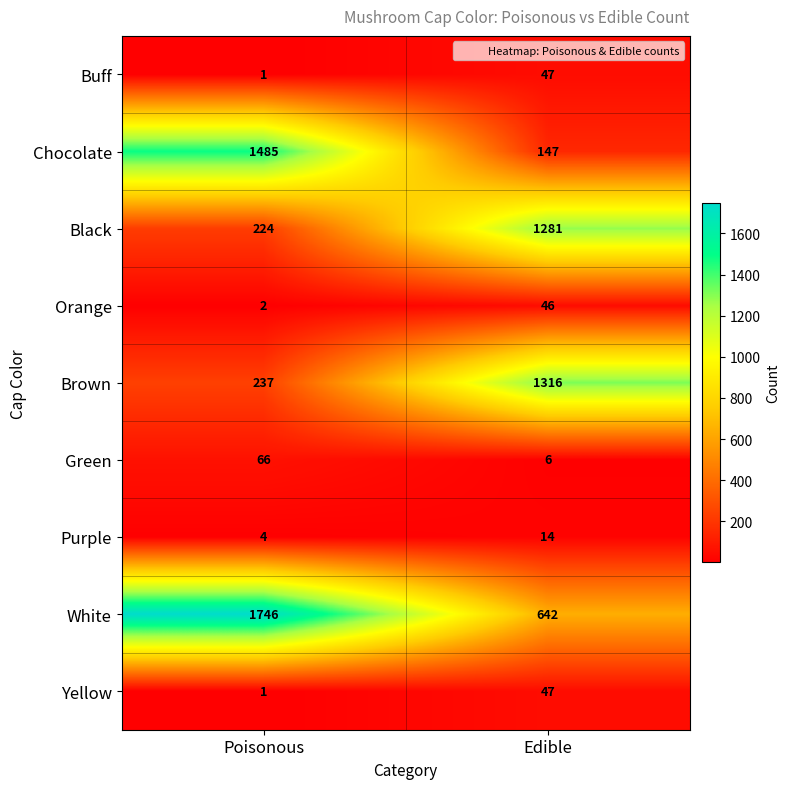

What is the total value across all series at Poisonous?

3766